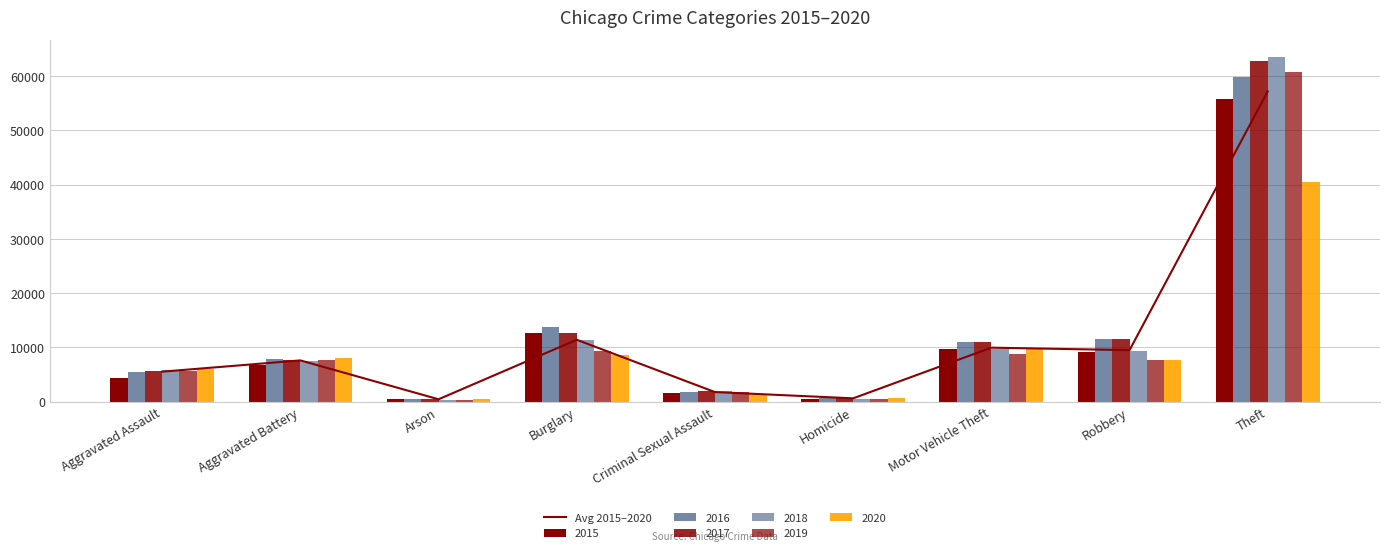

What is the difference between the values at Robbery and Aggravated Assault?

3966.3